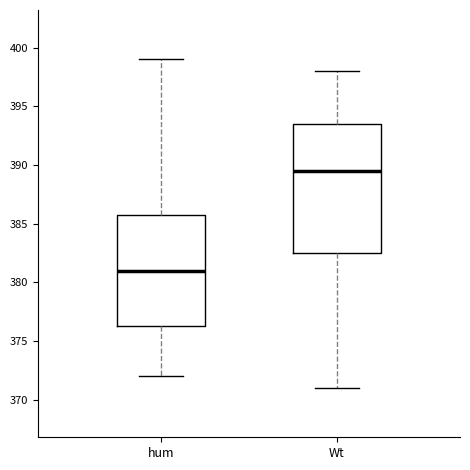

Where is the lower edge of the box for Wt on the y-axis? The values are not printed on the chart, so give them approximately, as read against the axis.

382.5